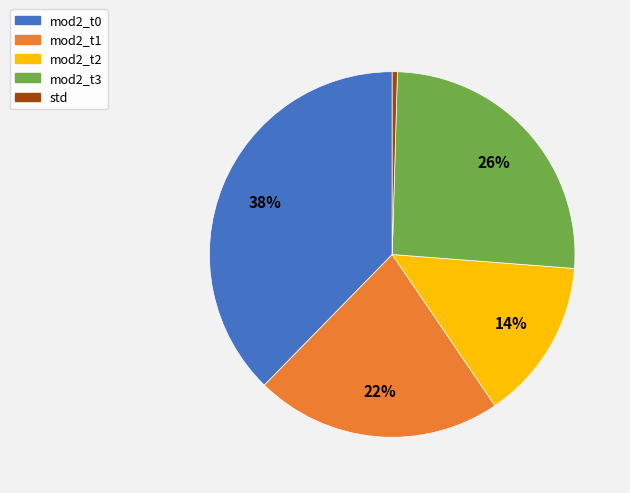

Which category has the biggest portion of the pie?

mod2_t0